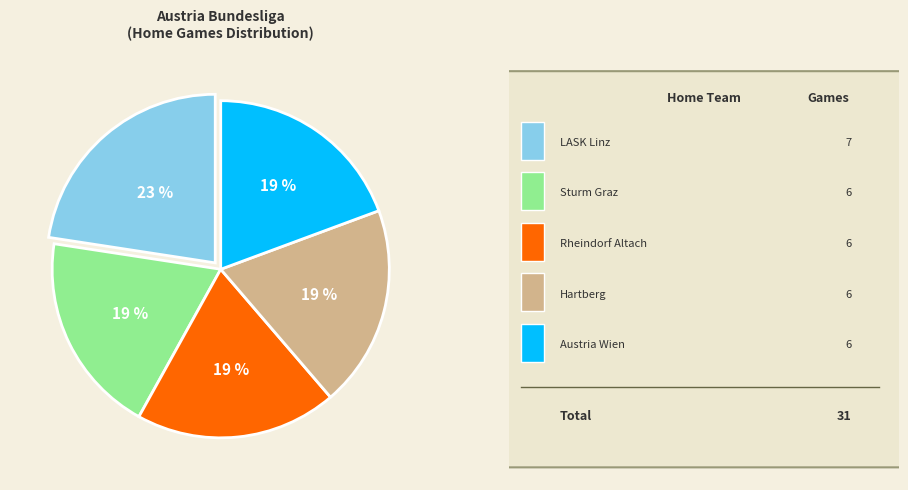

Is there any slice that represents more than half of the pie?

No